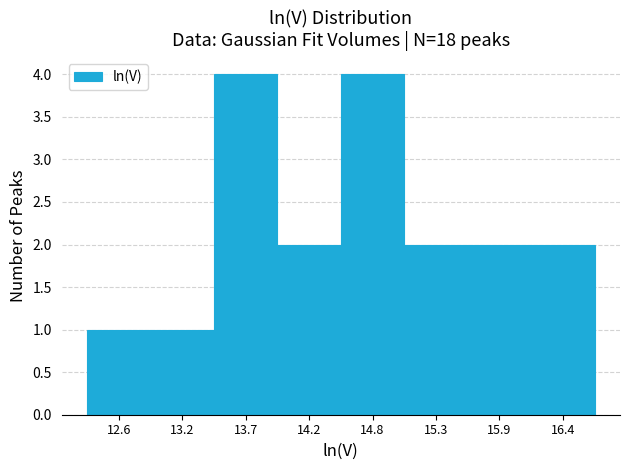

Reading left to right, what are all the values shown in this chart?

12.6=1	13.2=1	13.7=4	14.2=2	14.8=4	15.3=2	15.9=2	16.4=2